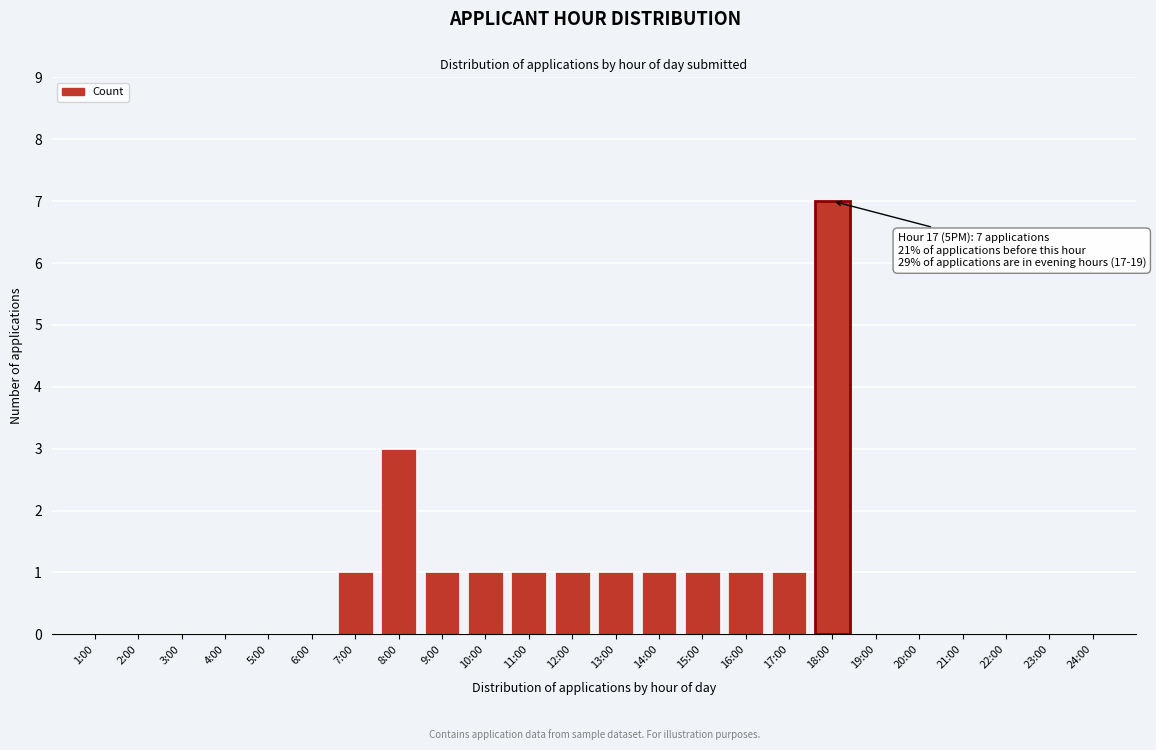

Reading left to right, extract all data points from this chart.

1:00=0	2:00=0	3:00=0	4:00=0	5:00=0	6:00=0	7:00=1	8:00=3	9:00=1	10:00=1	11:00=1	12:00=1	13:00=1	14:00=1	15:00=1	16:00=1	17:00=1	18:00=7	19:00=0	20:00=0	21:00=0	22:00=0	23:00=0	24:00=0